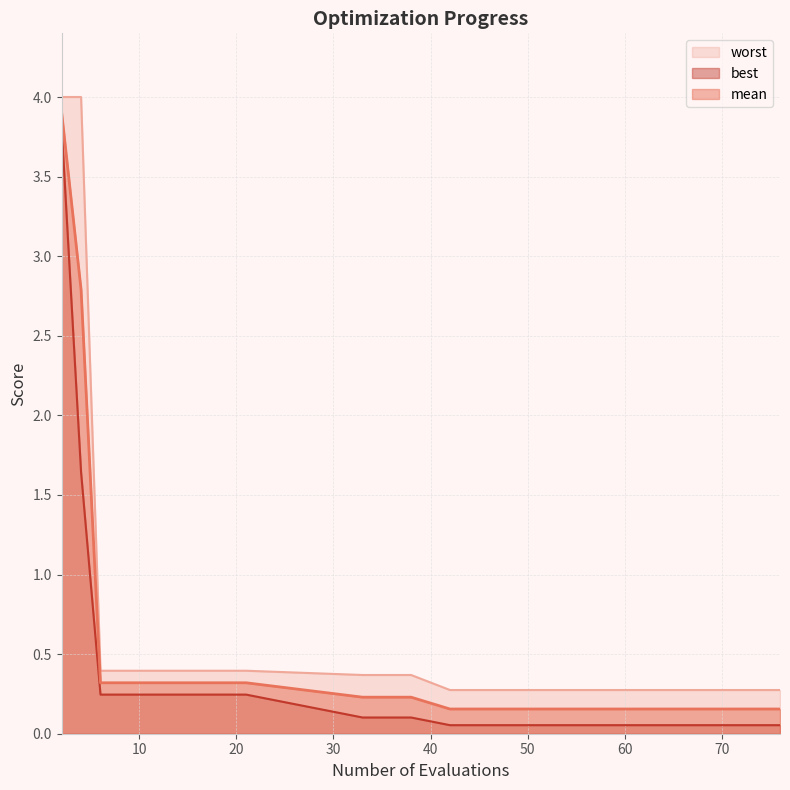

What is the highest value of the mean series?

3.9